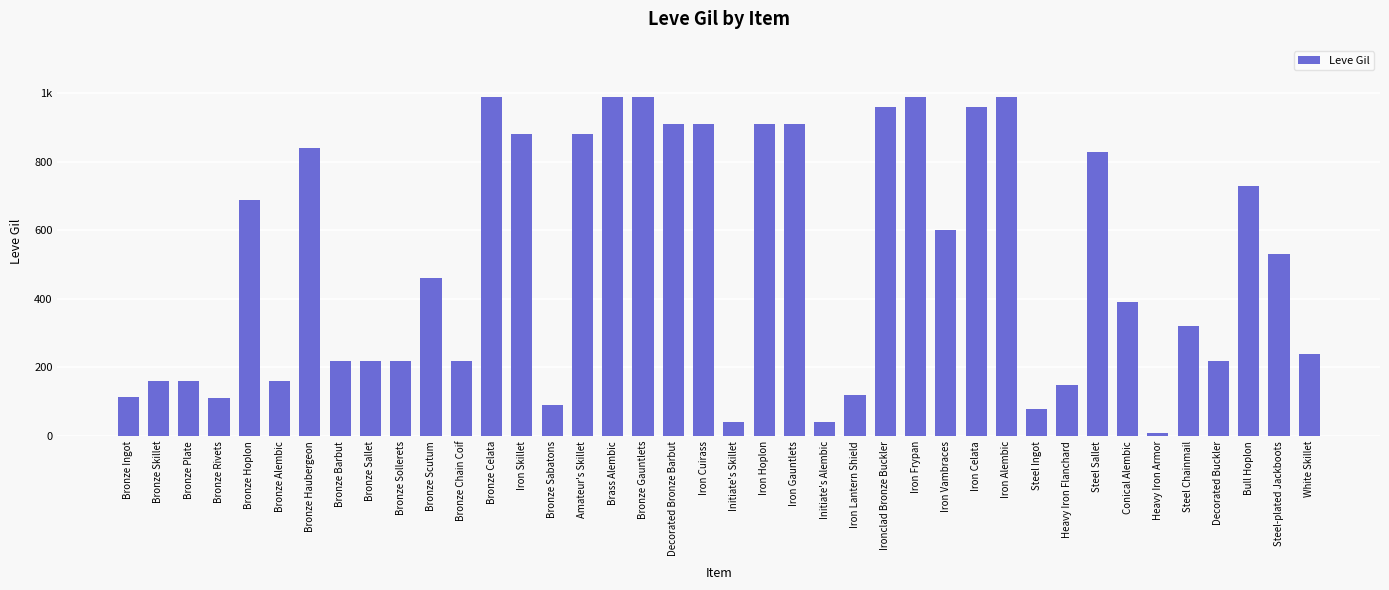

Are the bars horizontal?

No